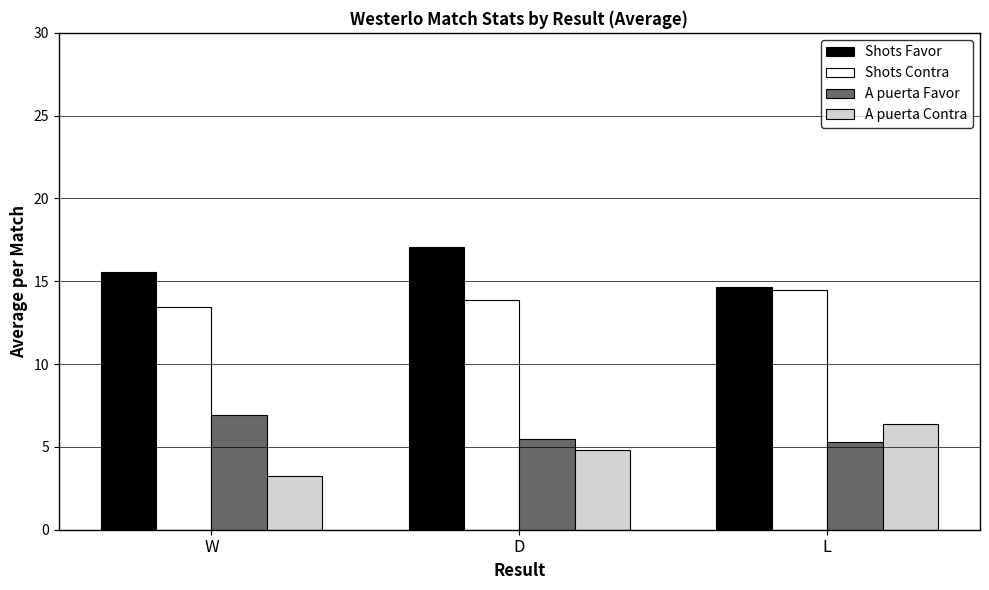

At which category does the chart reach its minimum across all series?

W